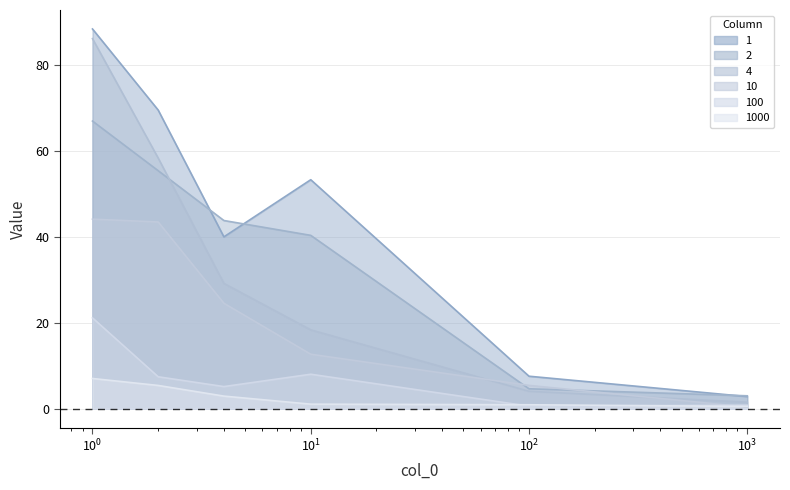

Which series has the largest range (max minus min)?

1